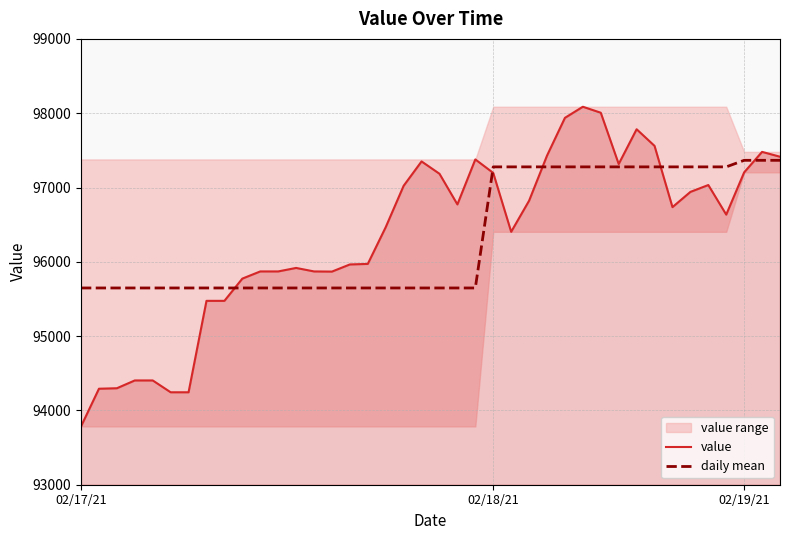

At which label does value reach its minimum?

02/17/21